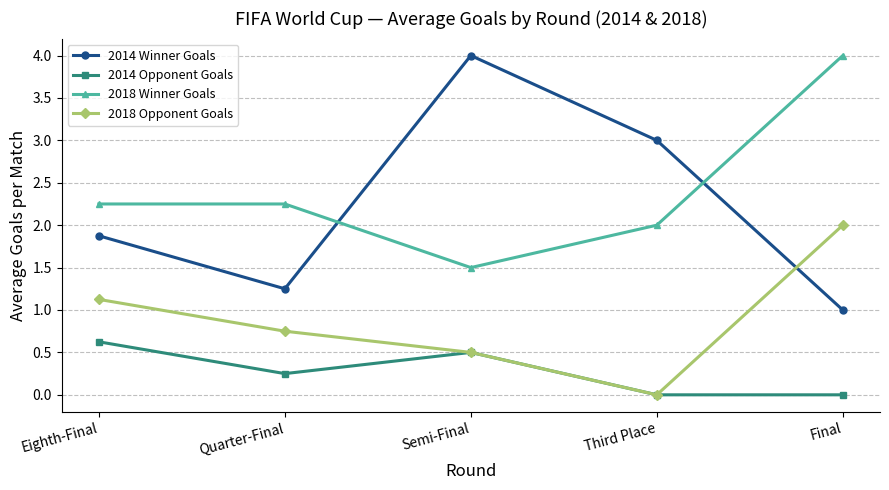

Between Semi-Final and Third Place, which series saw the biggest shift?

2014 Winner Goals